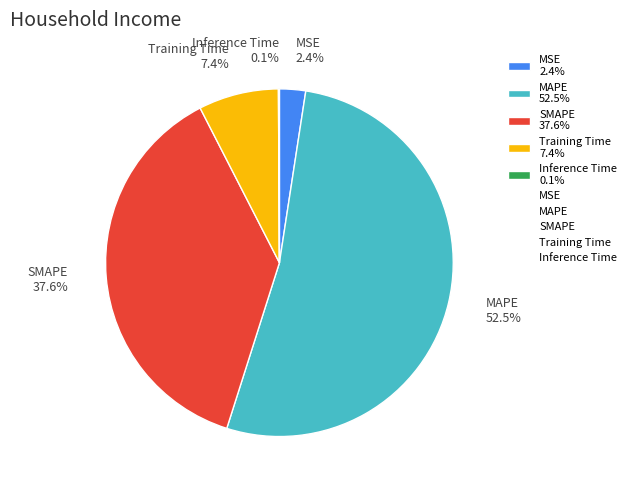

Between Training Time 7.4% and MAPE 52.5%, which is larger?

MAPE 52.5%